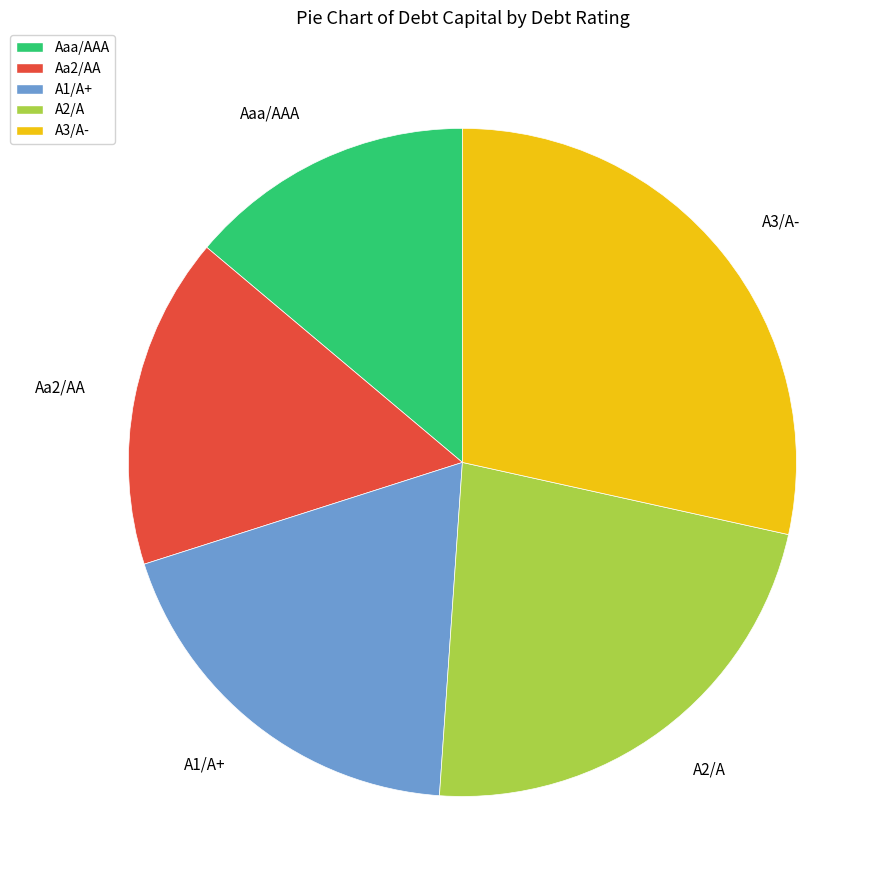

Rank the categories by value from lowest to highest.

Aaa/AAA, Aa2/AA, A1/A+, A2/A, A3/A-